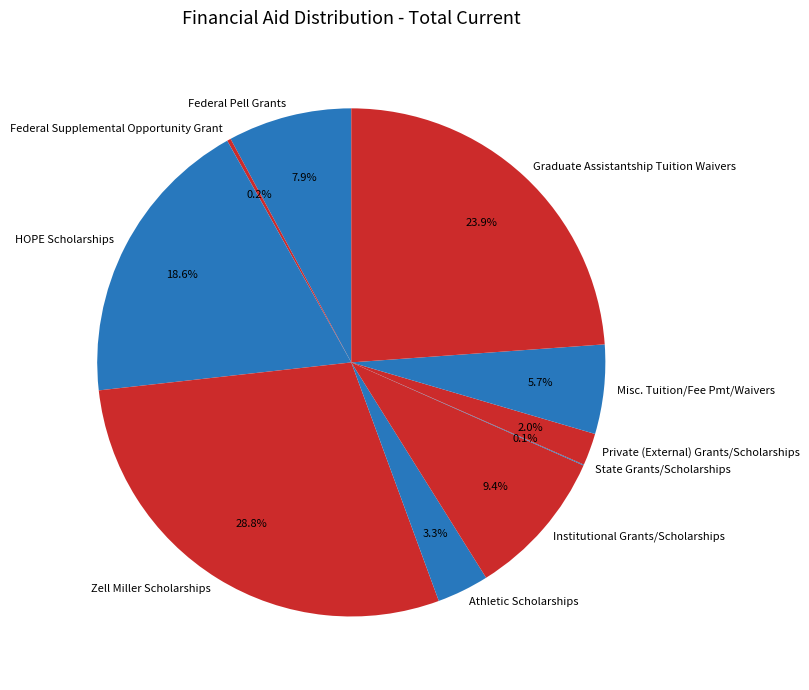

Does Misc. Tuition/Fee Pmt/Waivers account for over 50% of the chart?

No